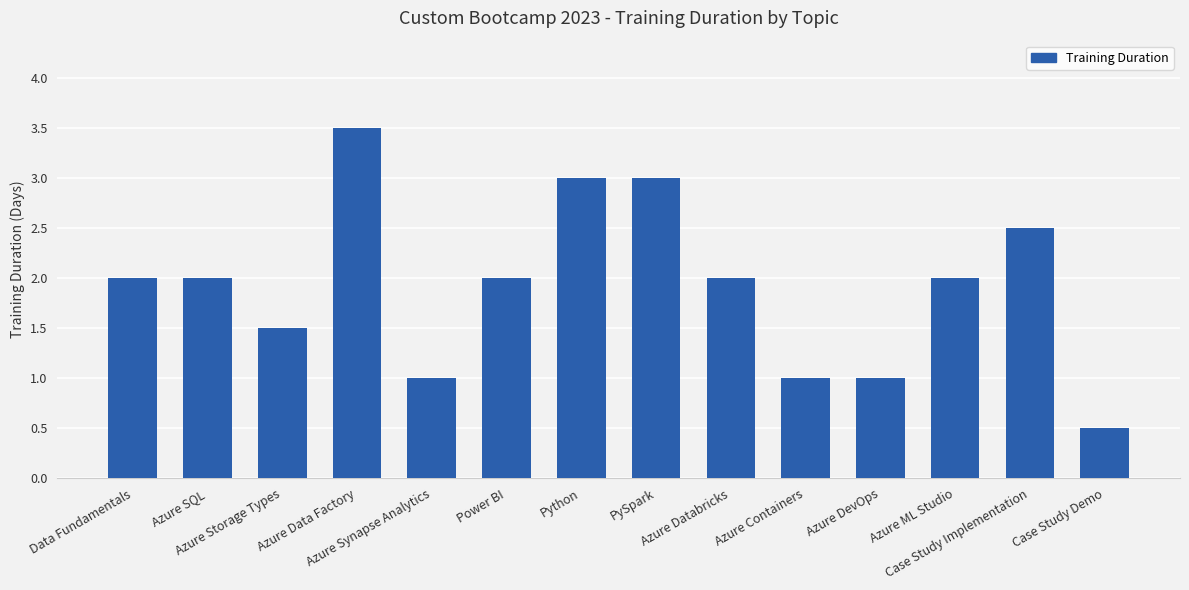

Does the chart contain any negative values?

No